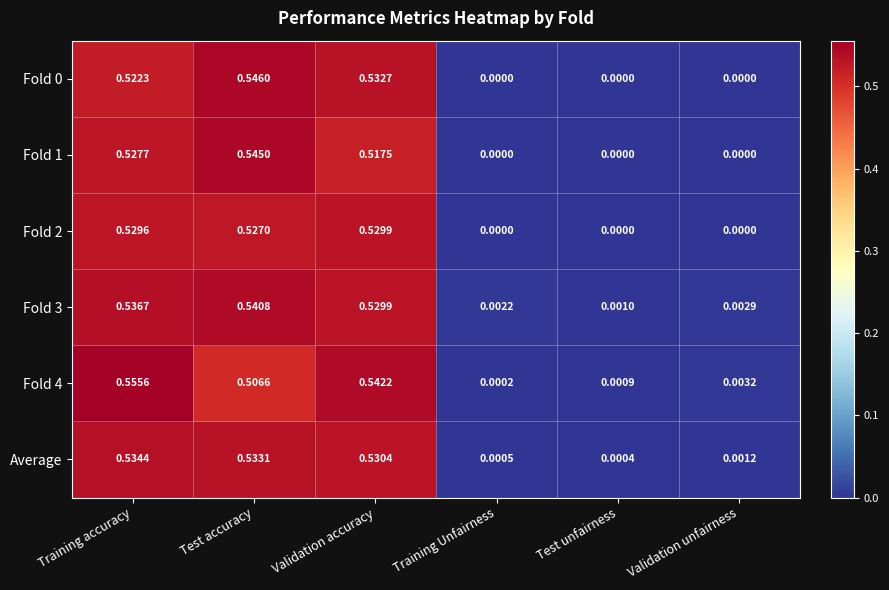

Which category has the lowest value in the Average series?

Test unfairness